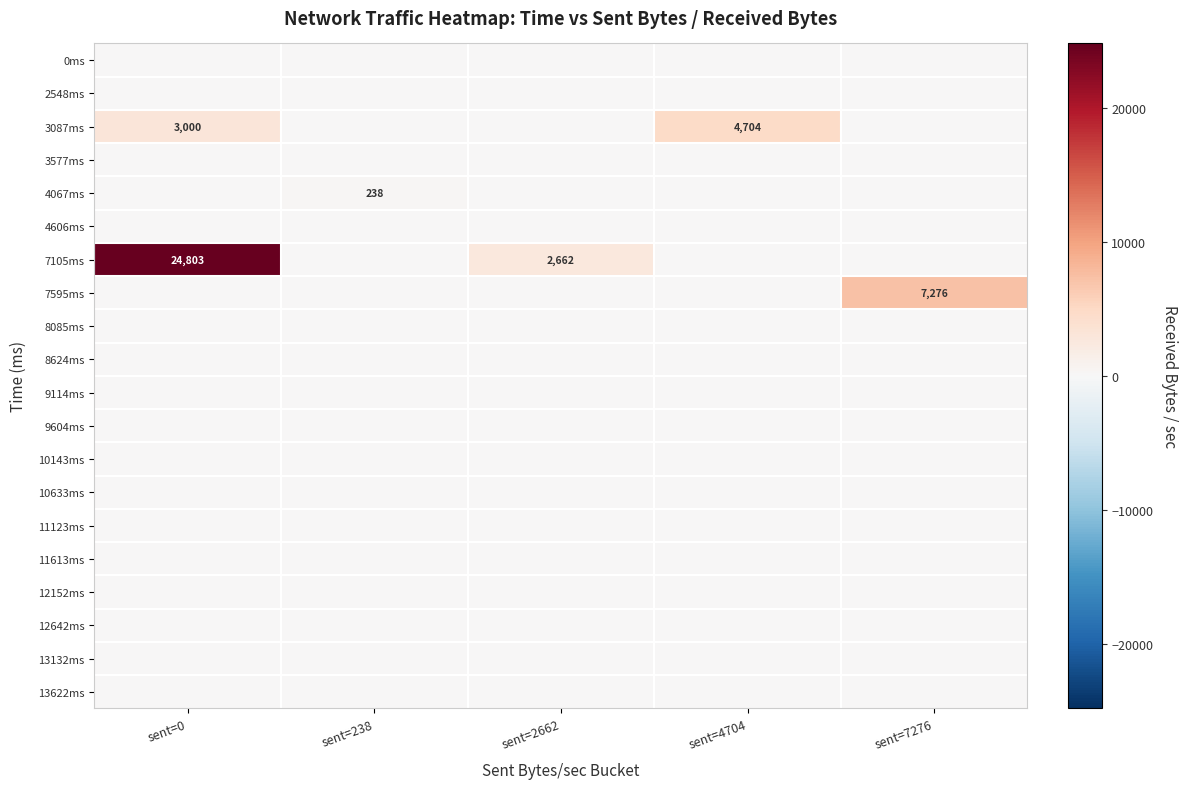

Which series changed the most between sent=4704 and sent=7276?

7595ms